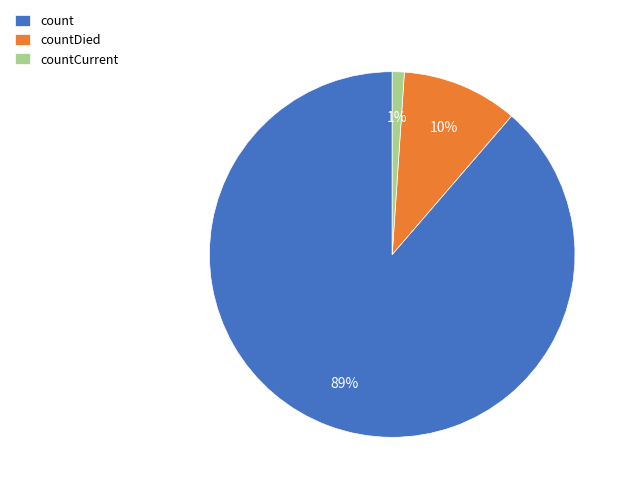

Which category accounts for the majority?

count